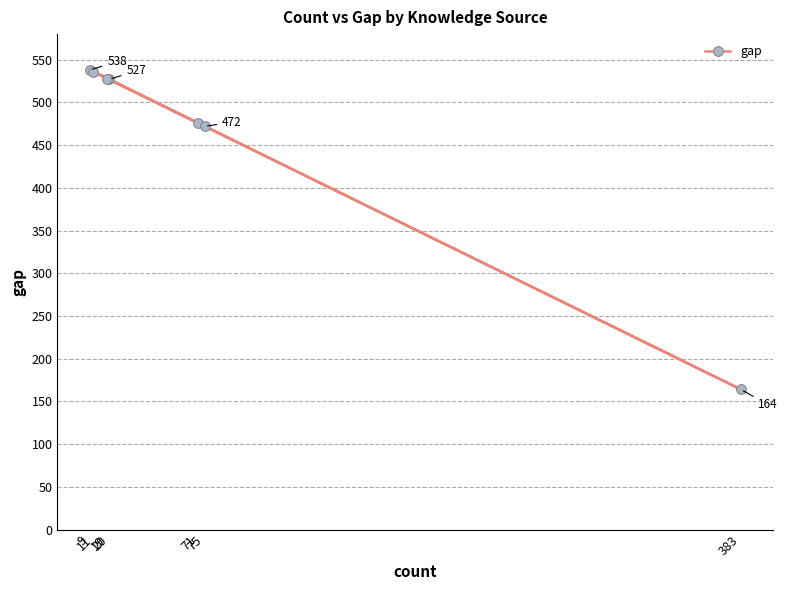

Rank the categories by value from highest to lowest.

9, 11, 19, 20, 71, 75, 383